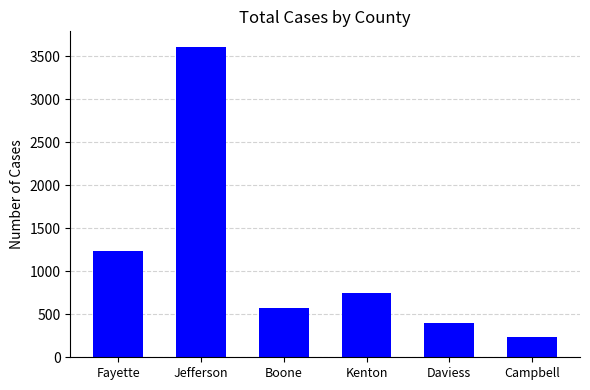

What is the minimum value shown in the chart?

237